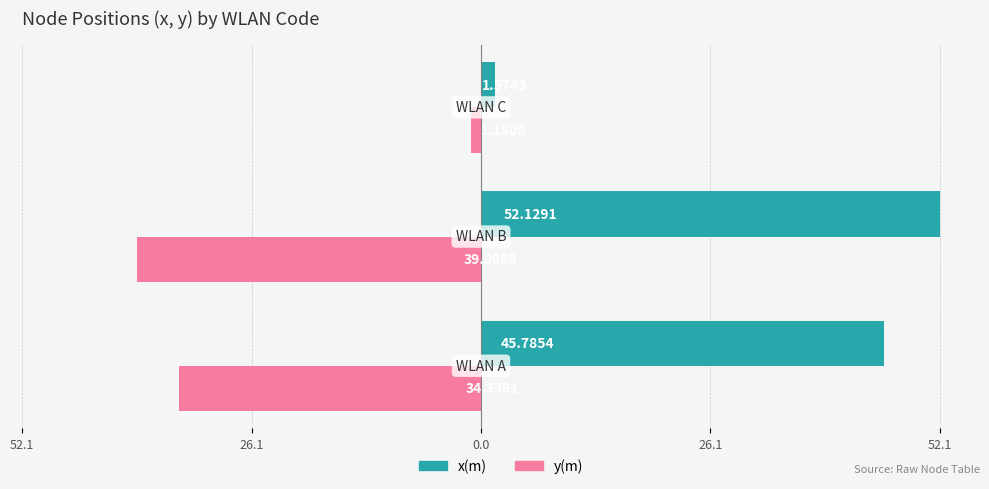

What are all the series names shown in the legend?

x(m), y(m)